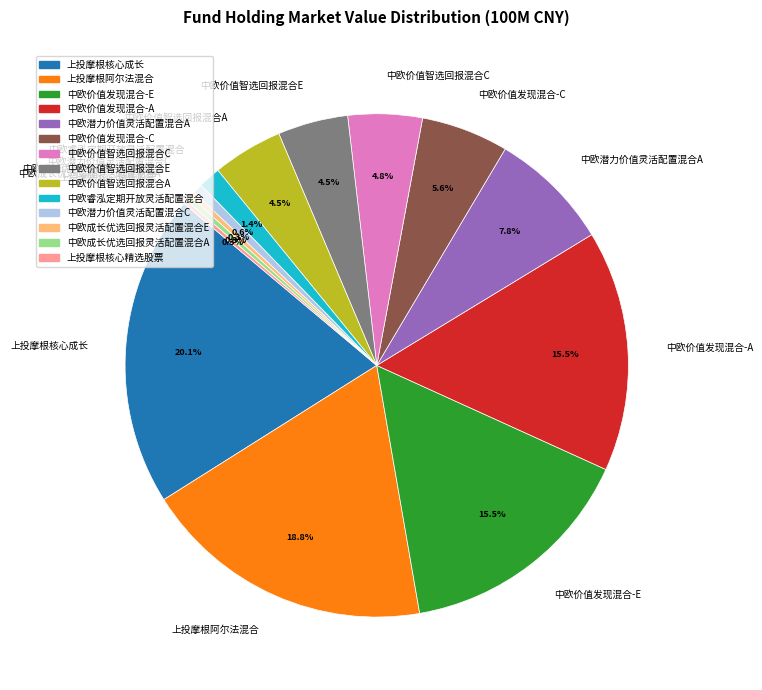

The 中欧潜力价值灵活配置混合A slice represents 15% of the pie. True or false?

False